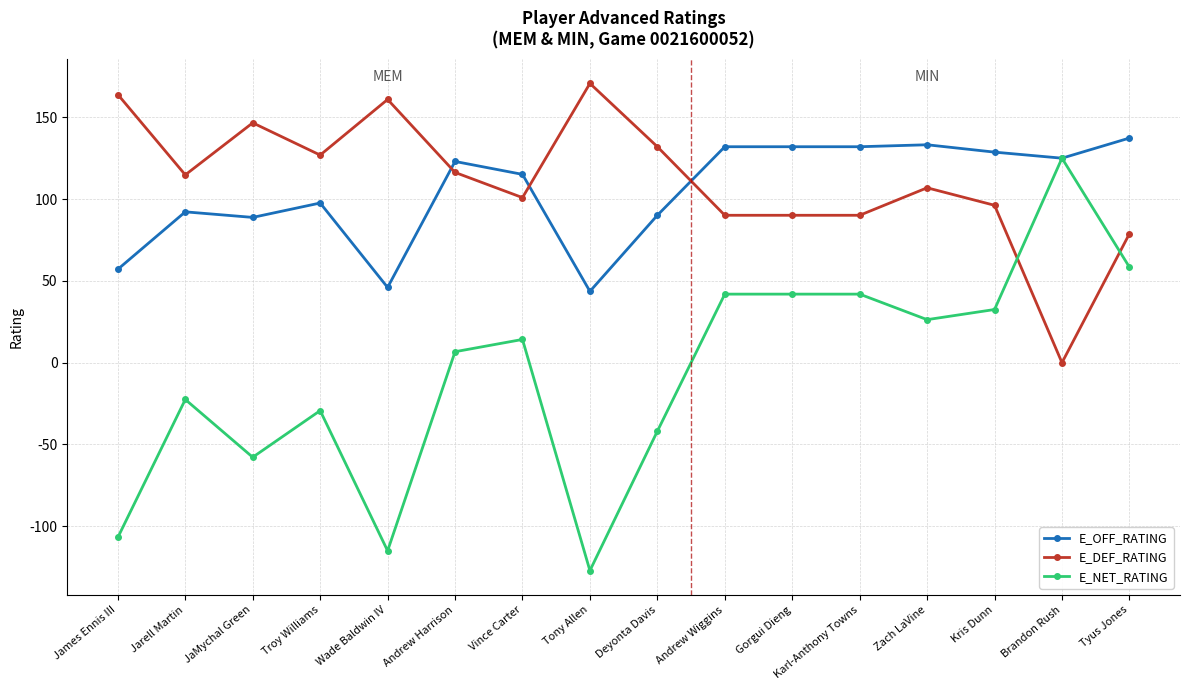

Which series changed the most between James Ennis III and JaMychal Green?

E_NET_RATING